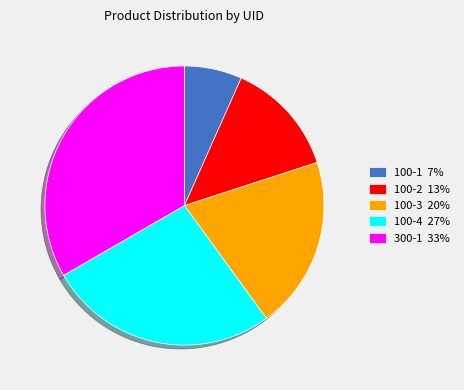

Approximately how many times larger is the value at 100-3 compared to 100-2?

1.5